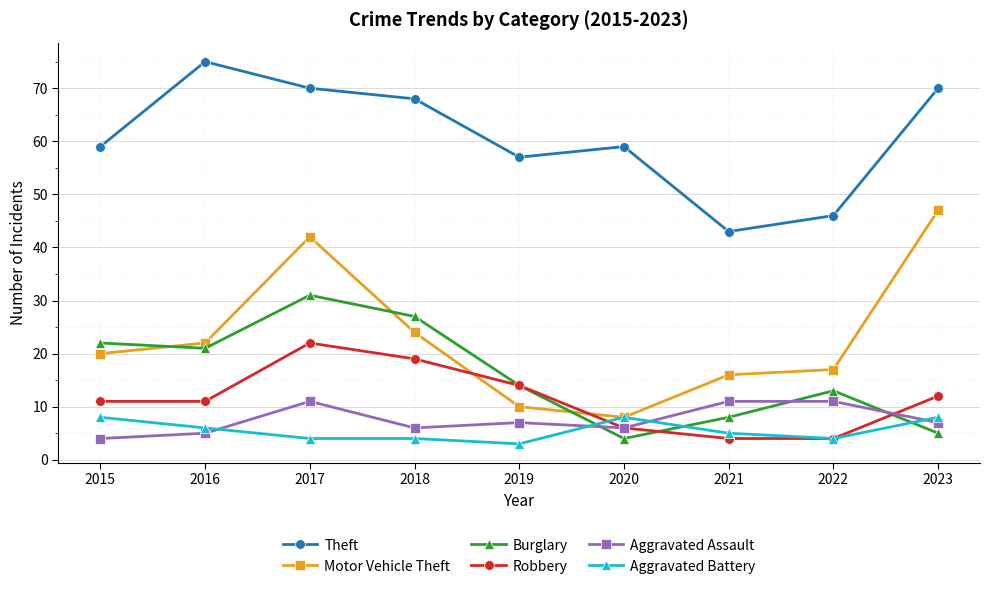

Read the Aggravated Battery value at 2018.

4